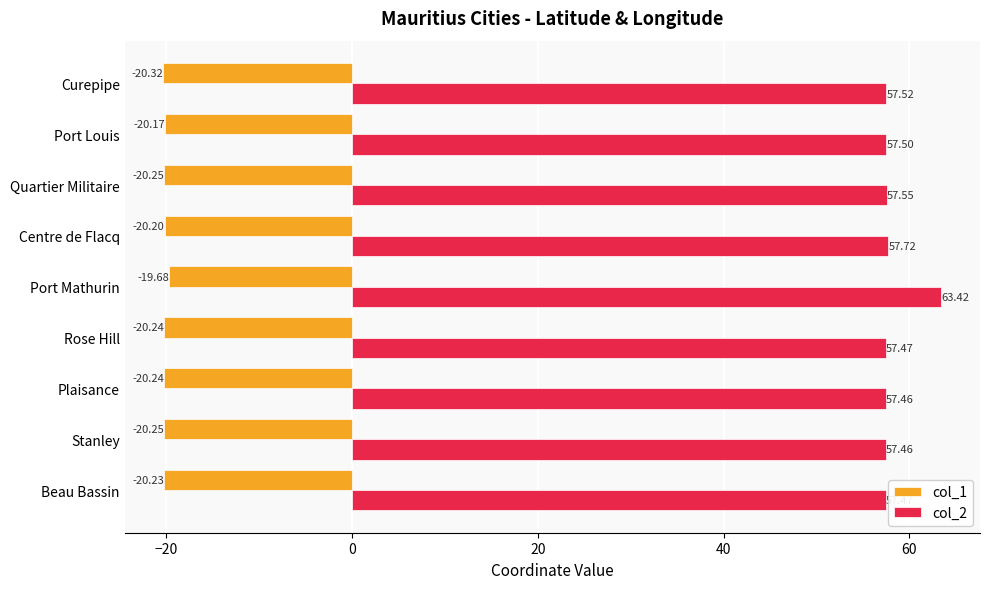

At which label is col_2 closest to 60?

Centre de Flacq